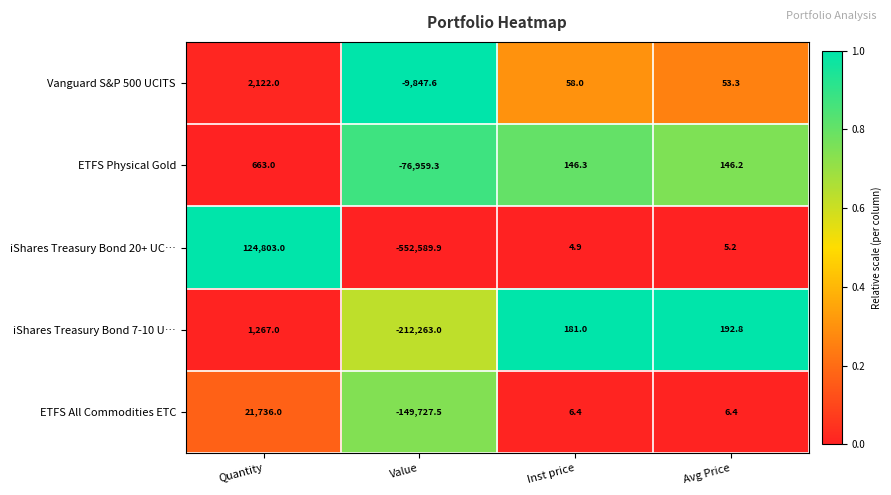

How many categories are shown in the chart?

4